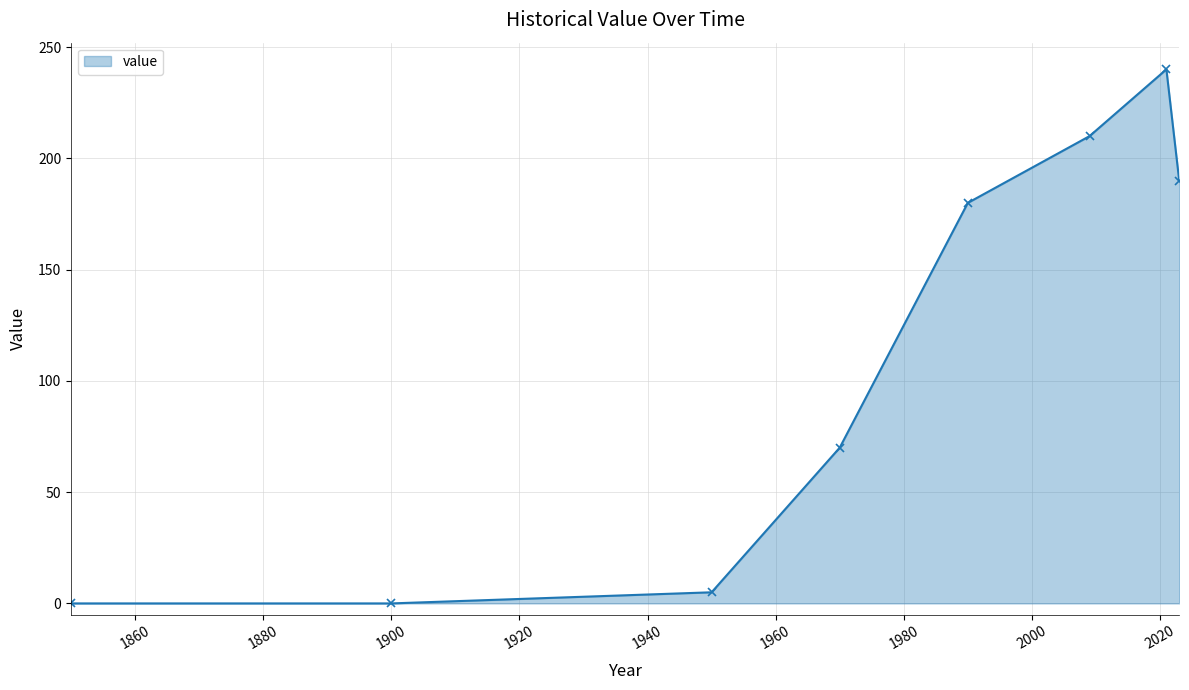

True or false: there are more than 1 points higher than both neighbors.

False